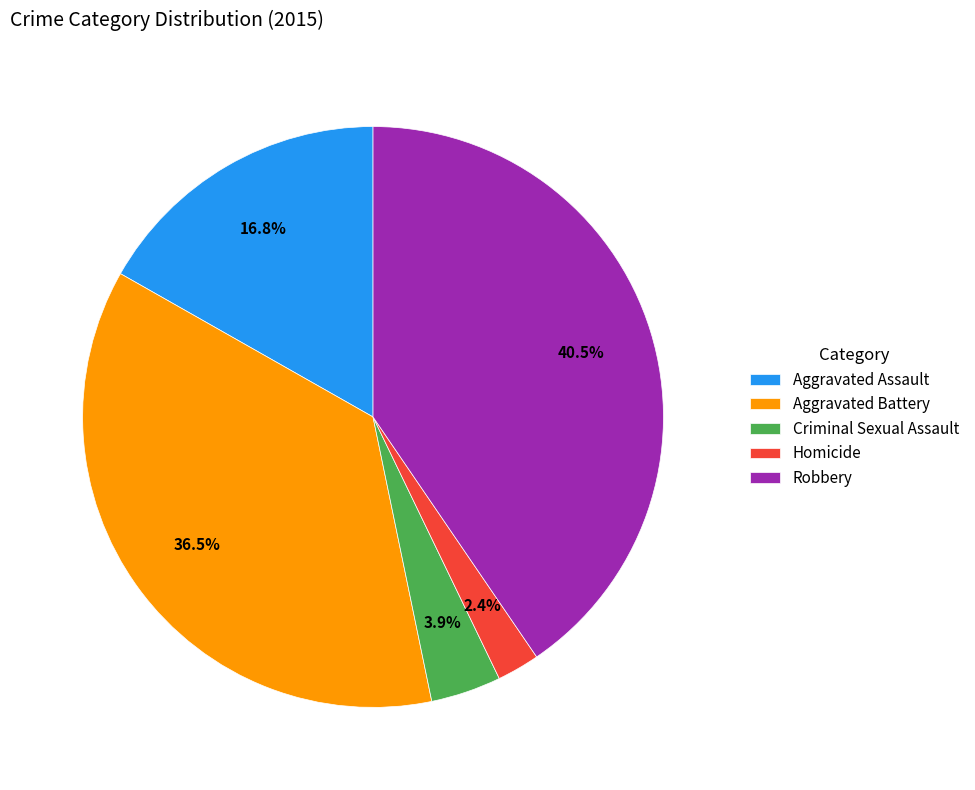

Rank the categories by value from highest to lowest.

Robbery, Aggravated Battery, Aggravated Assault, Criminal Sexual Assault, Homicide